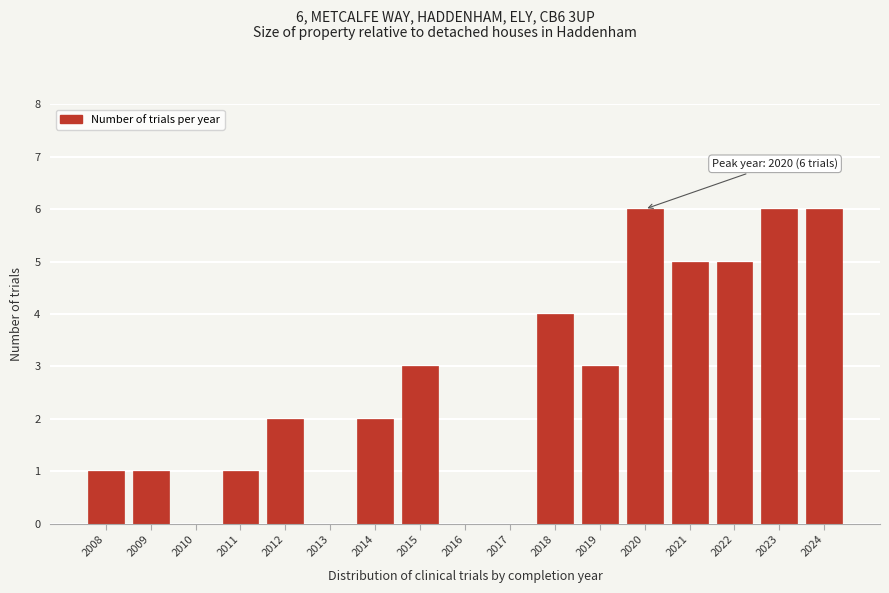

Reading right to left, extract all data points from this chart.

2024=6	2023=6	2022=5	2021=5	2020=6	2019=3	2018=4	2017=0	2016=0	2015=3	2014=2	2013=0	2012=2	2011=1	2010=0	2009=1	2008=1